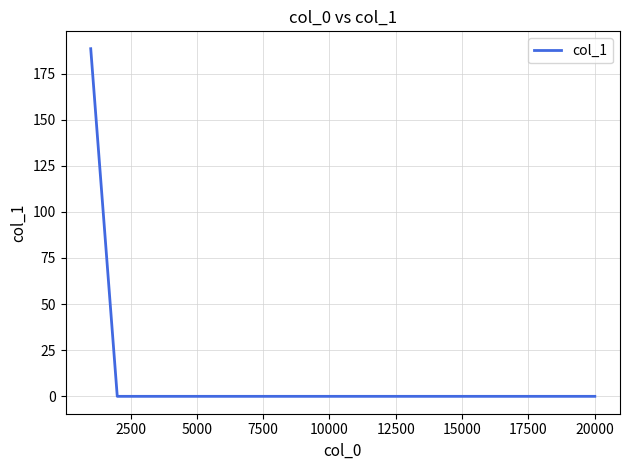

What is the greatest value displayed?

188.4